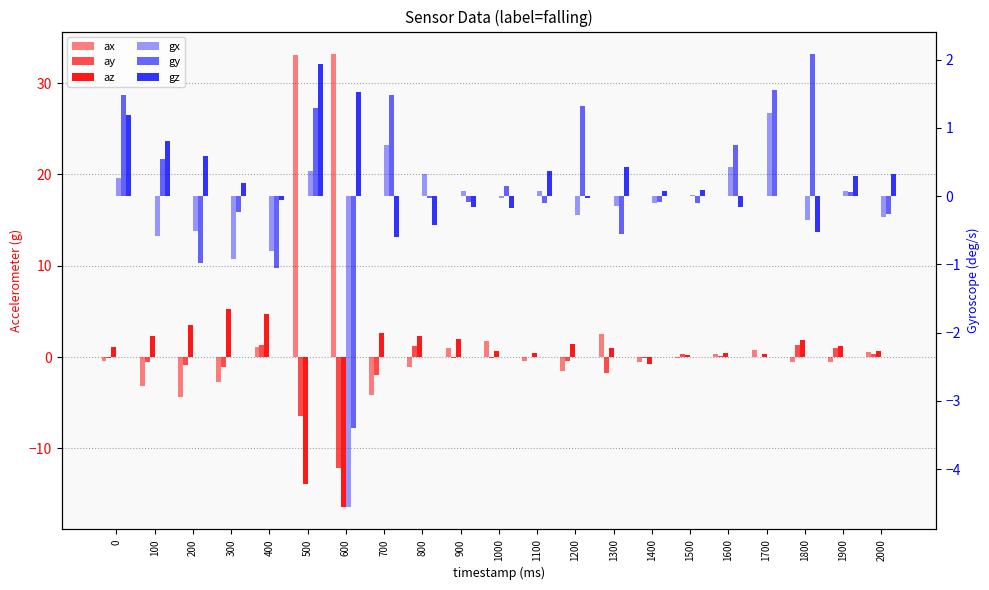

The ay series shows -0.1 at 1100. True or false?

True